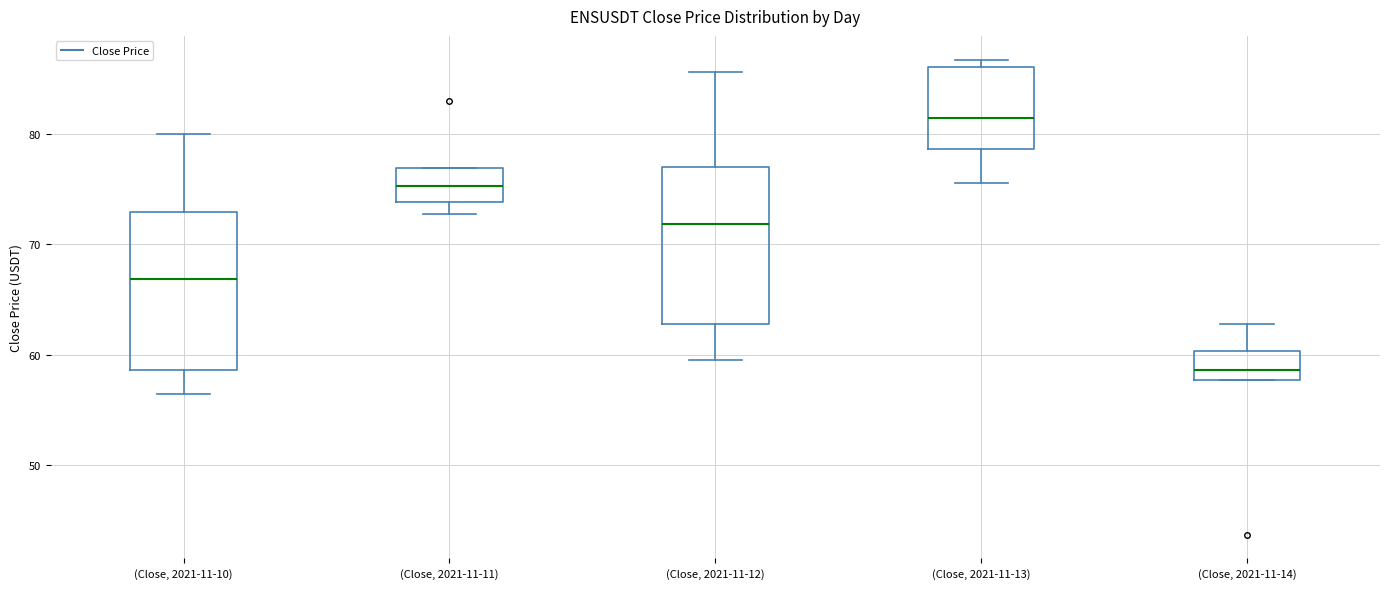

Reading left to right, read every box against the y-axis: the position of its median line, the range the box covers, and the ends of its whiskers. The values are not printed on the chart, so give them approximately, as read against the axis.

(Close, 2021-11-10): median 67, box 59 to 73, whiskers 56 to 80
(Close, 2021-11-11): median 75, box 74 to 77, whiskers 73 to 77
(Close, 2021-11-12): median 72, box 63 to 77, whiskers 60 to 86
(Close, 2021-11-13): median 82, box 79 to 86, whiskers 76 to 87
(Close, 2021-11-14): median 59, box 58 to 60, whiskers 58 to 63